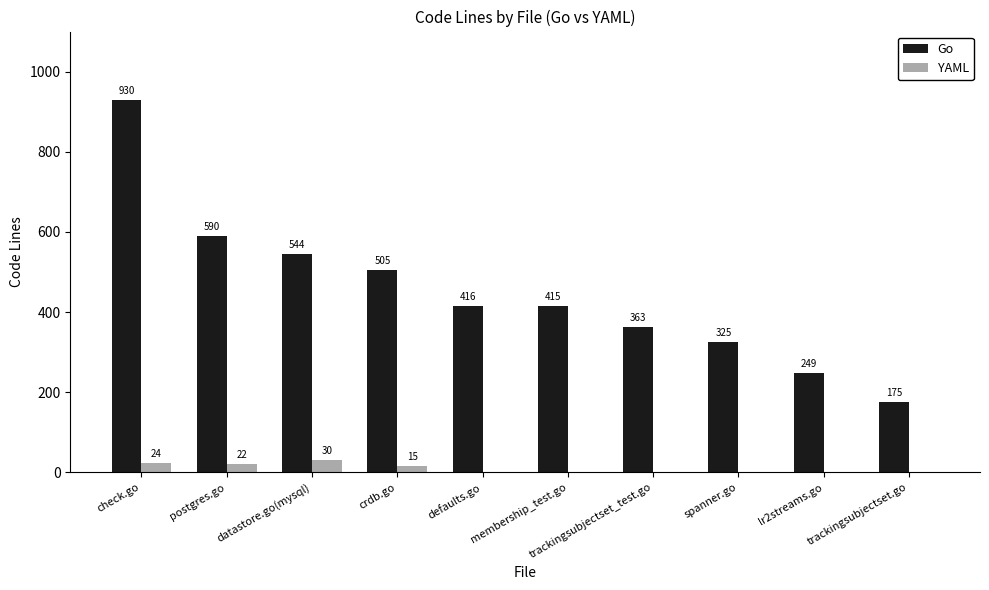

Are the bars grouped side by side (vs. stacked)?

Yes